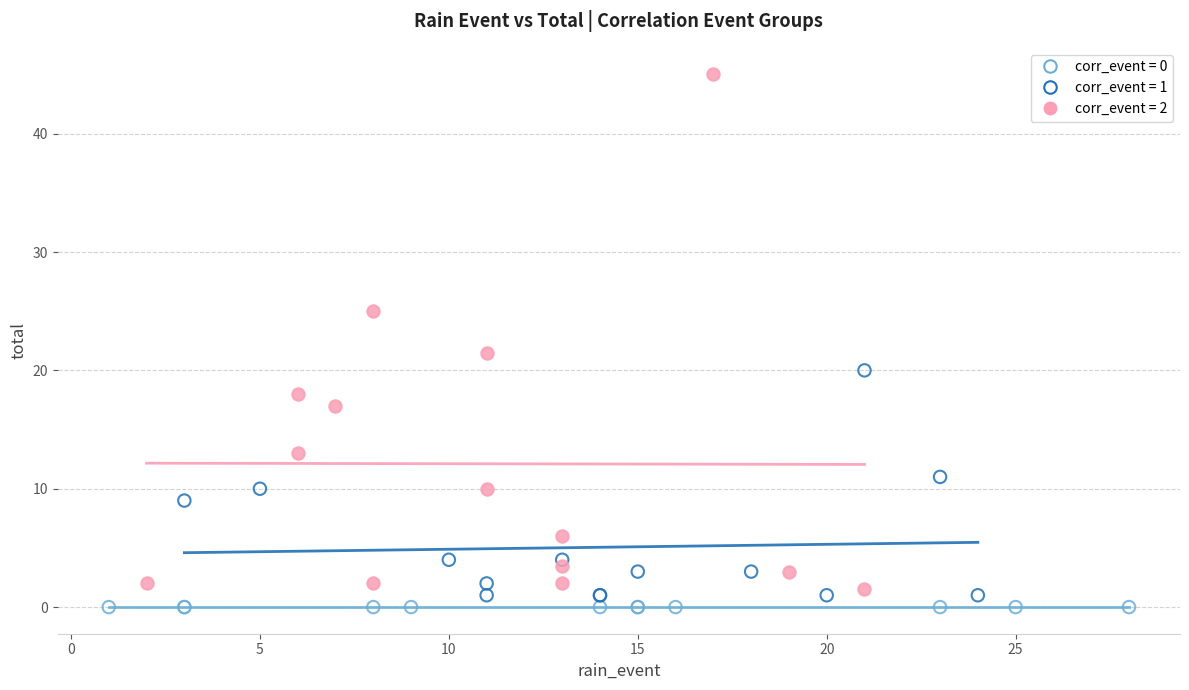

Which series reaches the minimum Y coordinate?

corr_event = 0